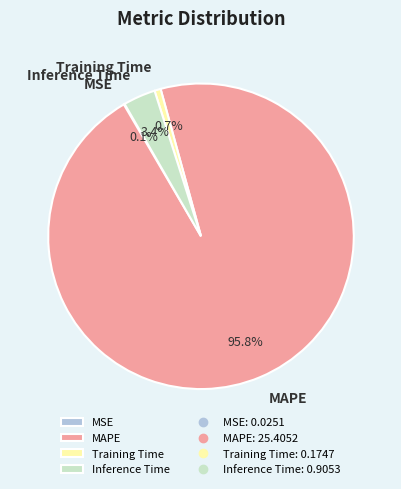

Does MAPE represent more than half of the total?

Yes